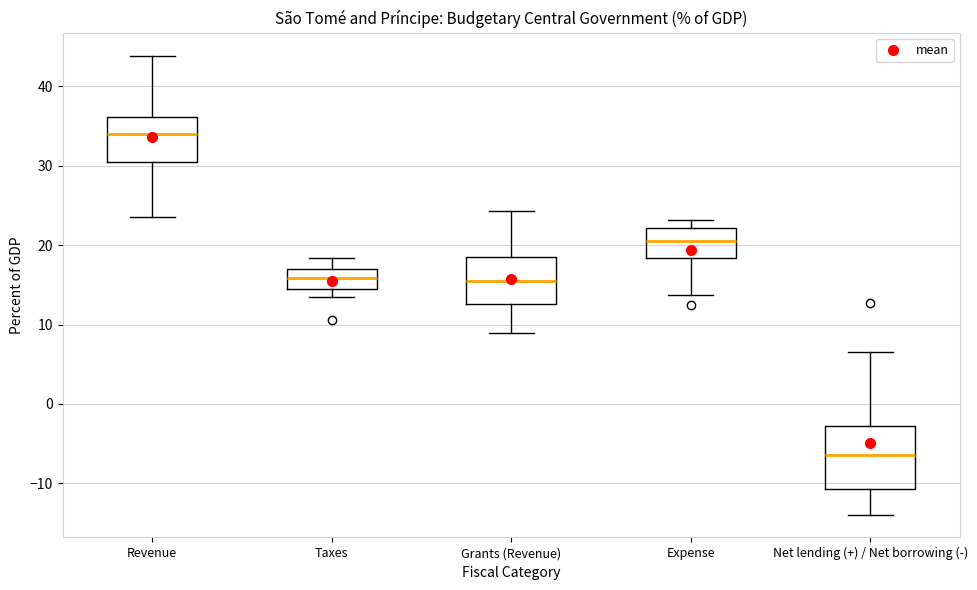

Comparing the boxes themselves (not the whiskers), which one is the tallest?

Net lending (+) / Net borrowing (-)